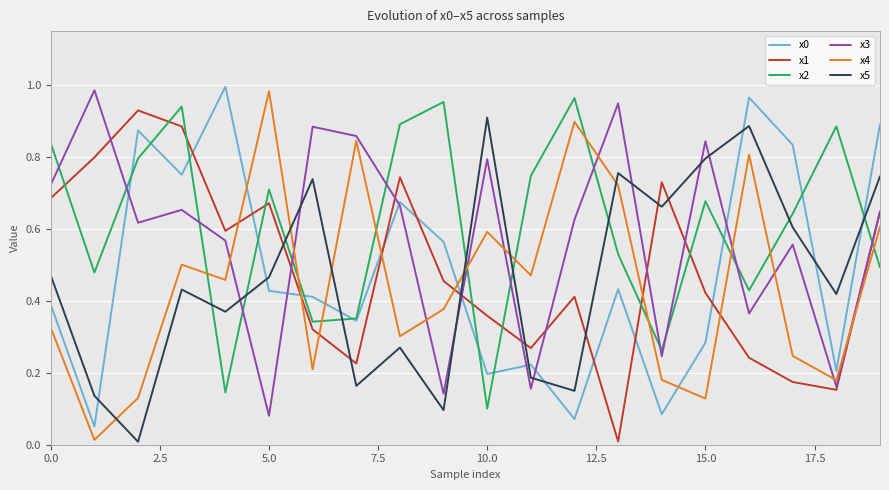

True or false: x0 and x1 intersect in this chart.

True